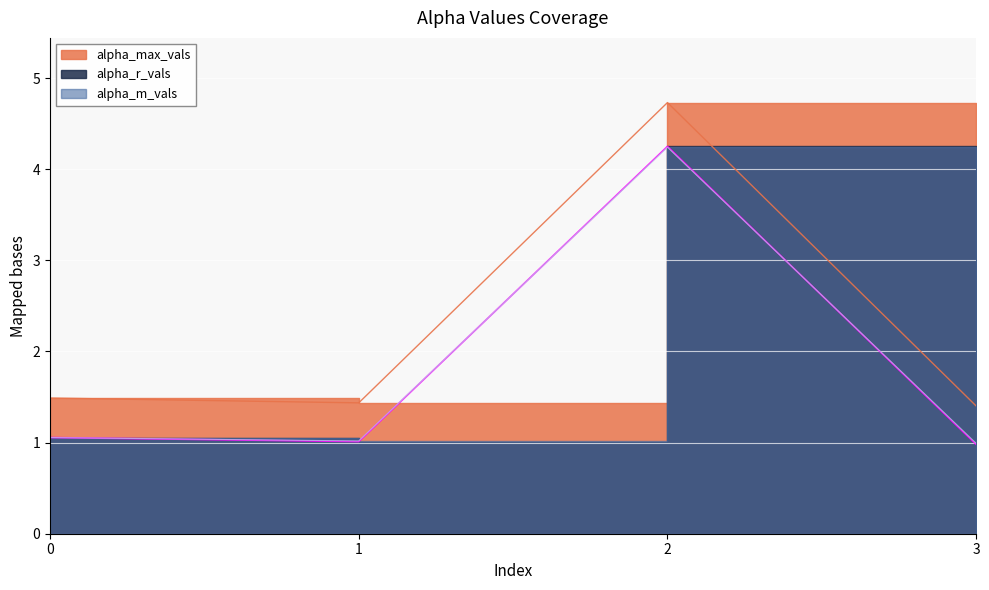

True or false: alpha_max_vals and alpha_r_vals cross at least once.

False